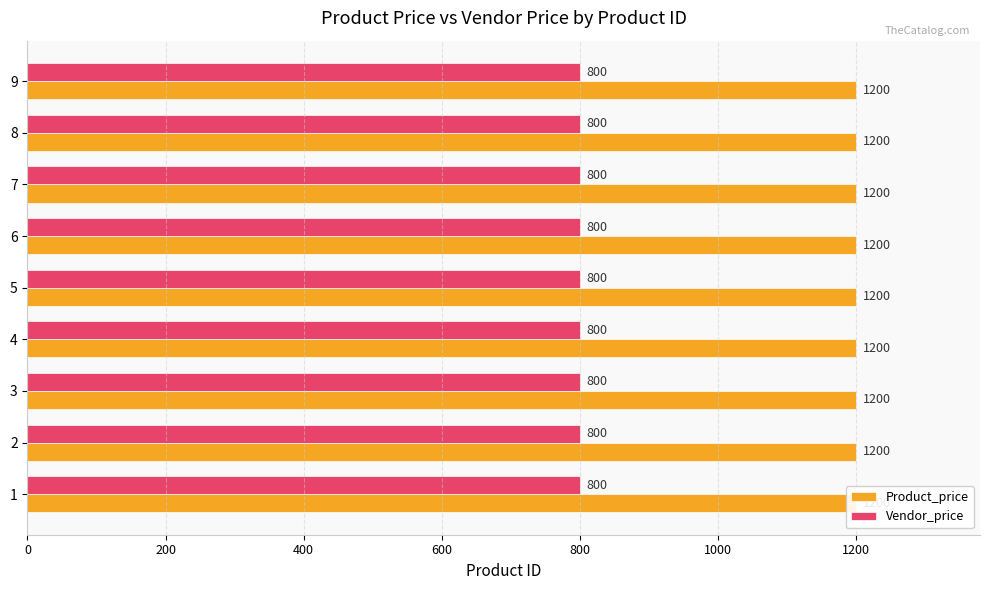

At which category is the sum across all series the highest?

1